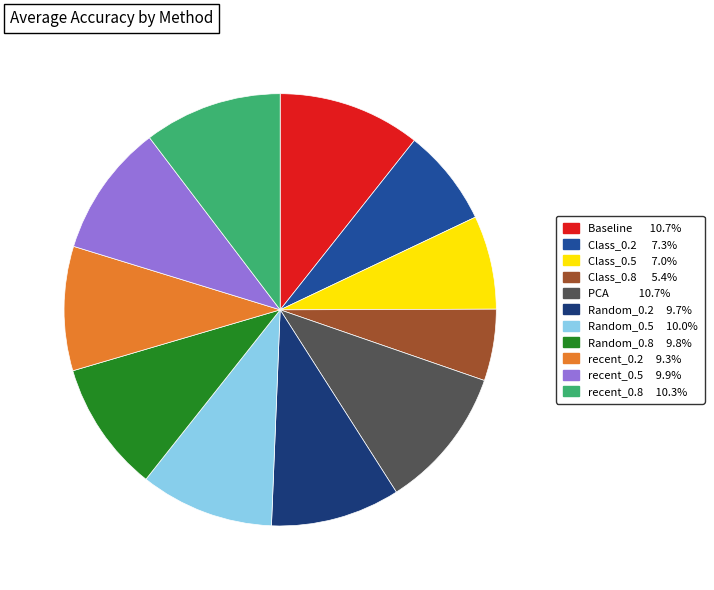

Does Baseline account for over 50% of the chart?

No